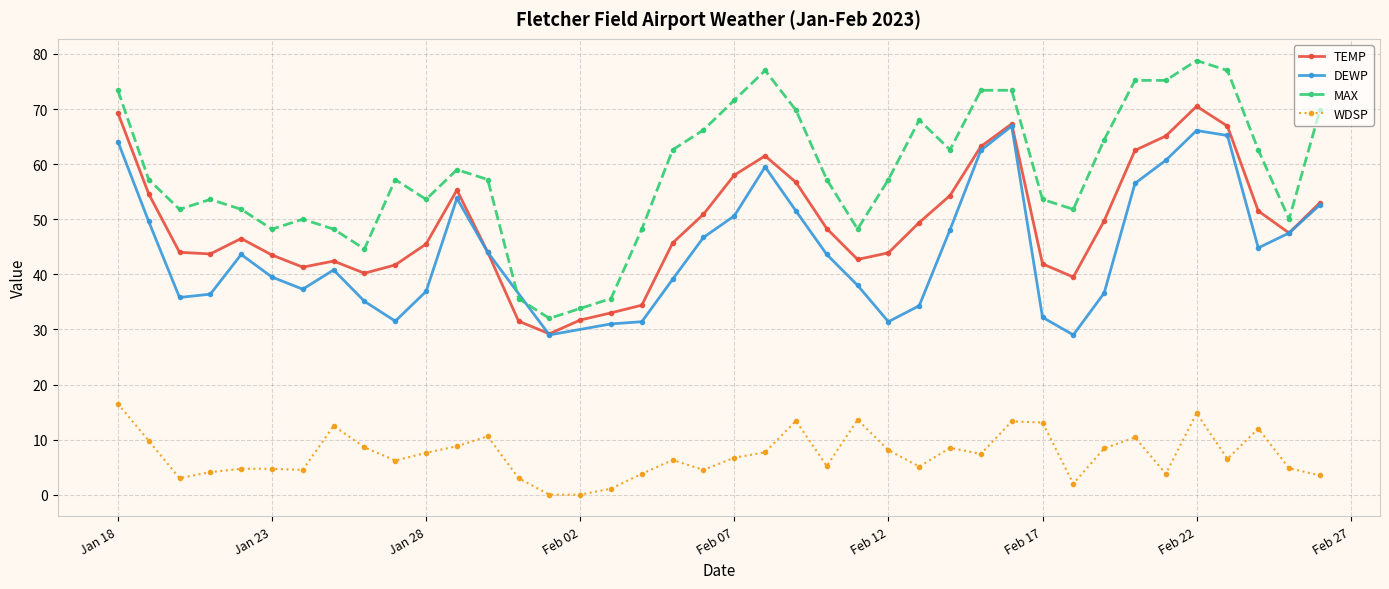

Which has a higher value, 2023-01-19 or 2023-02-26?

2023-01-19